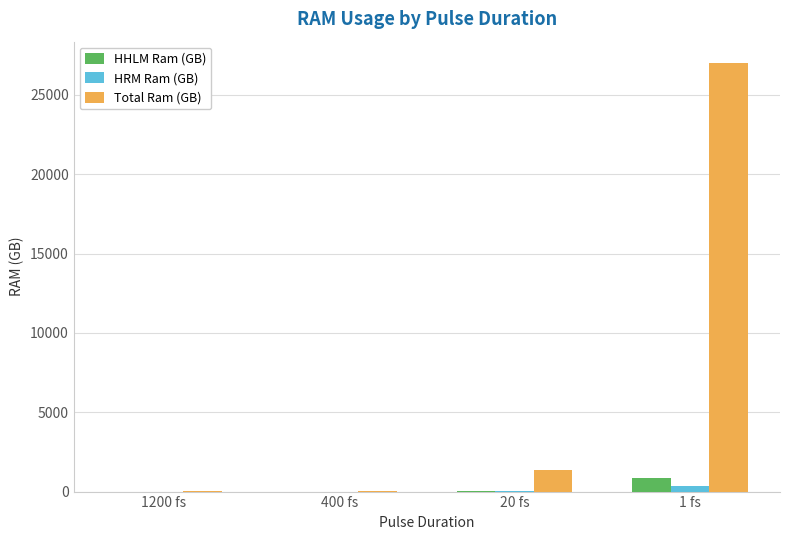

The value of Total Ram (GB) at 20 fs is 1350.3. True or false?

True